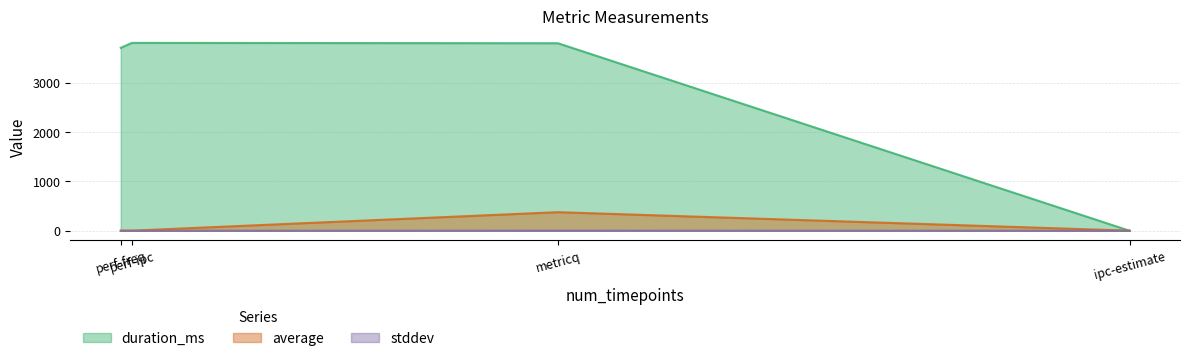

Between which two adjacent categories do stddev and duration_ms first intersect?

metricq and ipc-estimate